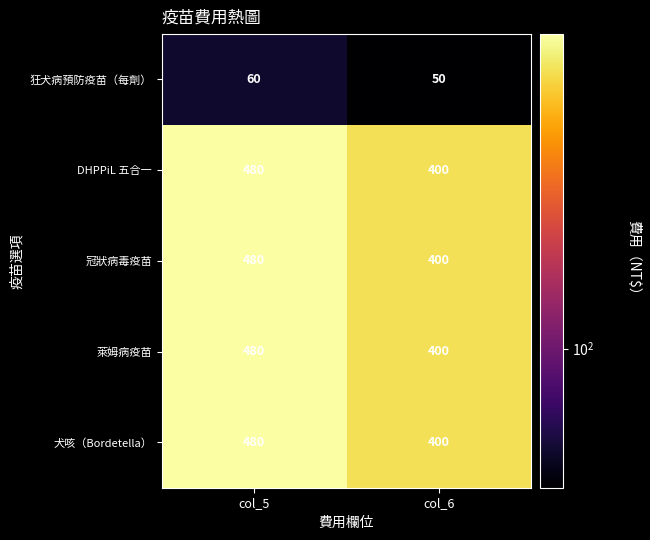

What is the sum of all 狂犬病預防疫苗（每劑） values?

110